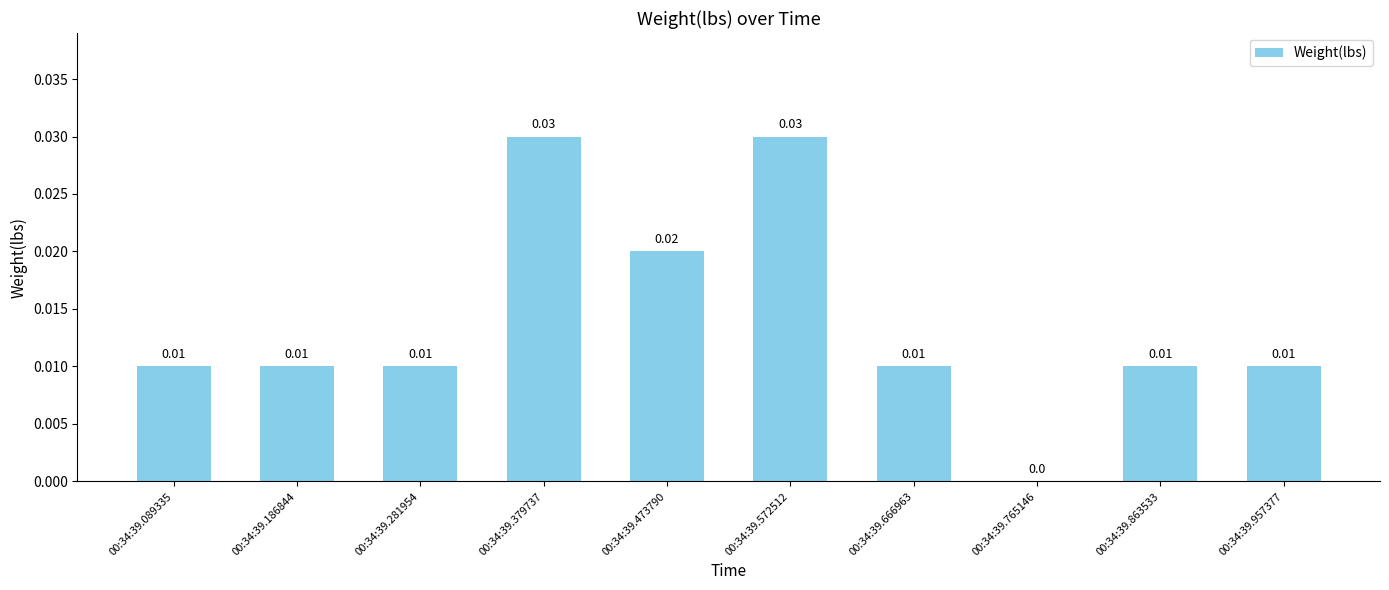

Which has a higher value, 00:34:39.572512 or 00:34:39.281954?

00:34:39.572512